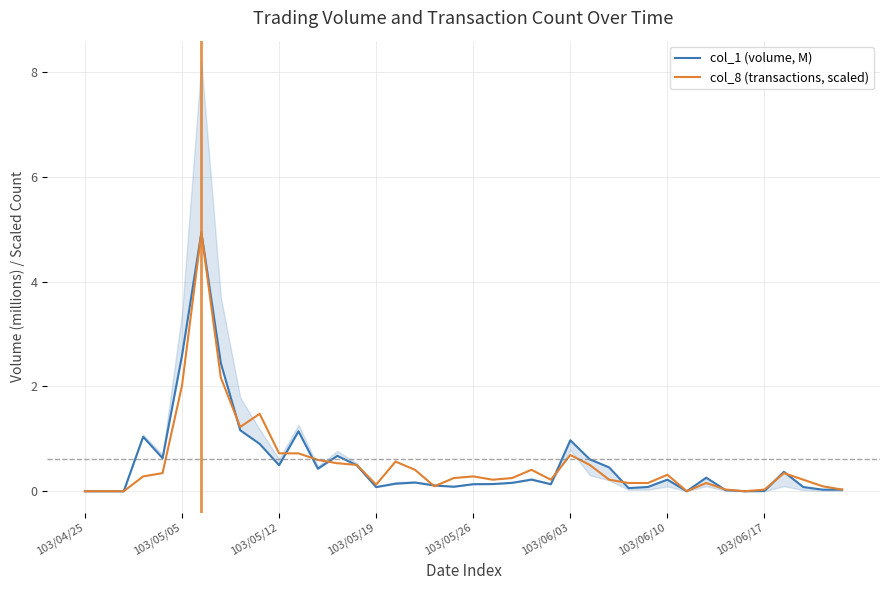

How many distinct data groups are displayed?

2